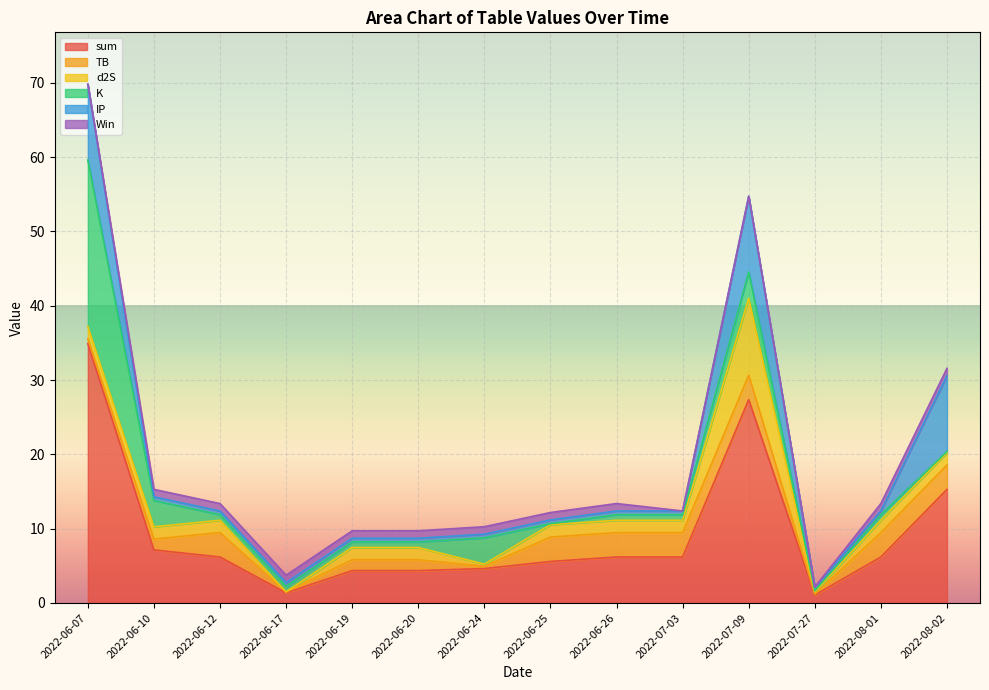

What is the label of the 12th point from the right?

2022-06-12